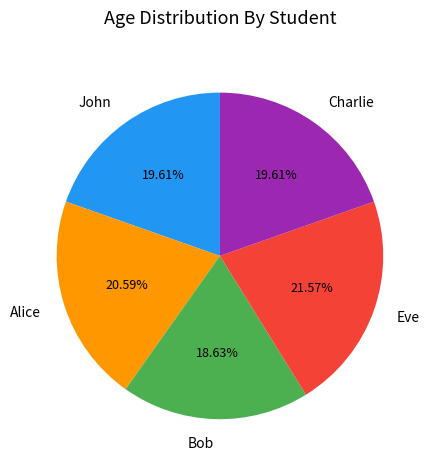

What portion of the pie excludes Alice?

79.4%